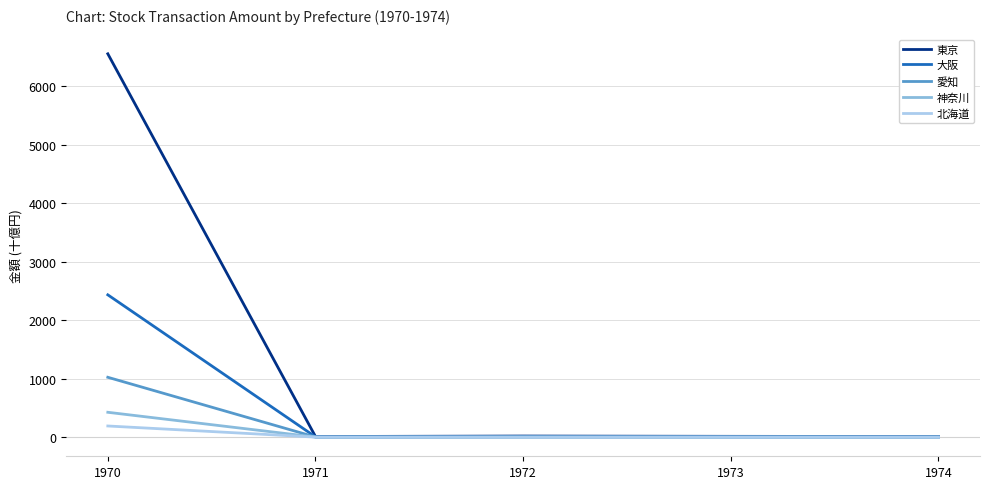

How many values in the 神奈川 series exceed 1?

3